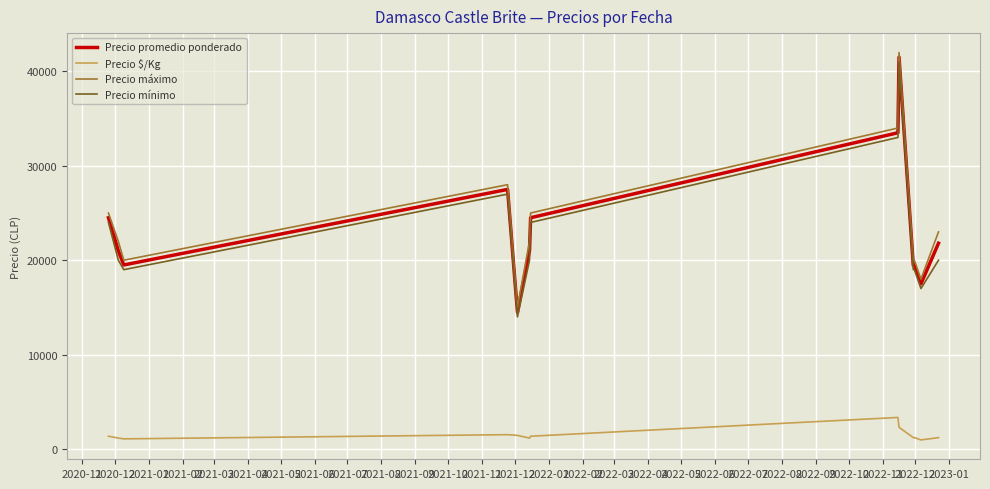

True or false: Precio $/Kg and Precio máximo intersect in this chart.

False